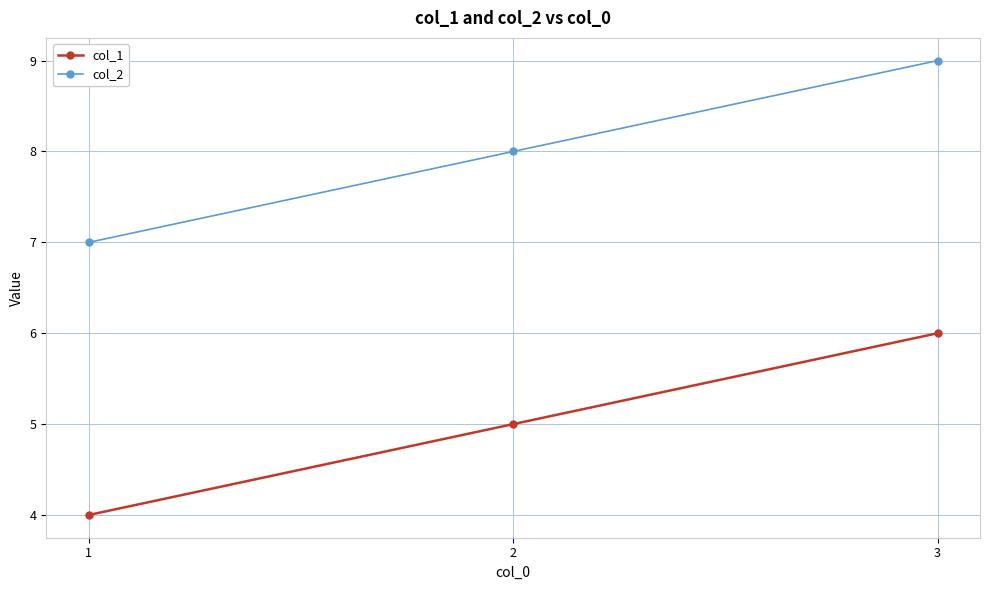

What is the lowest value of the col_1 series?

4